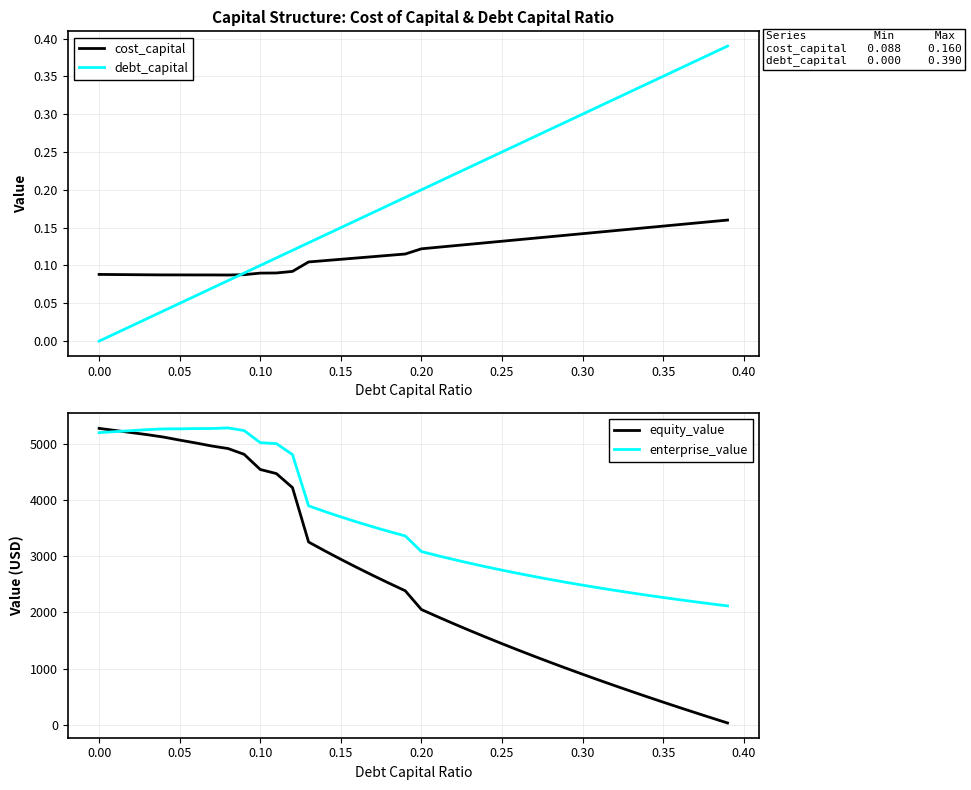

True or false: cost_capital and enterprise_value cross at least once.

False